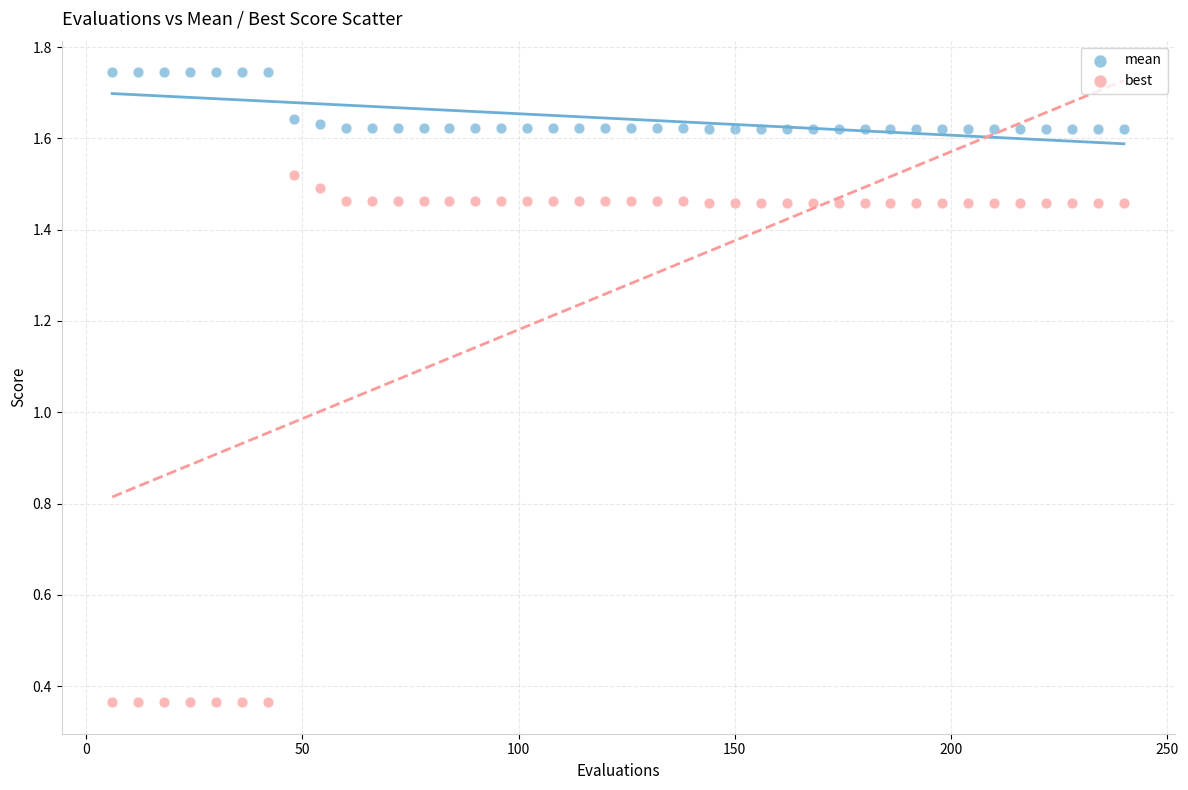

Across all data points, what is the range of Y values (max minus min)?

1.4